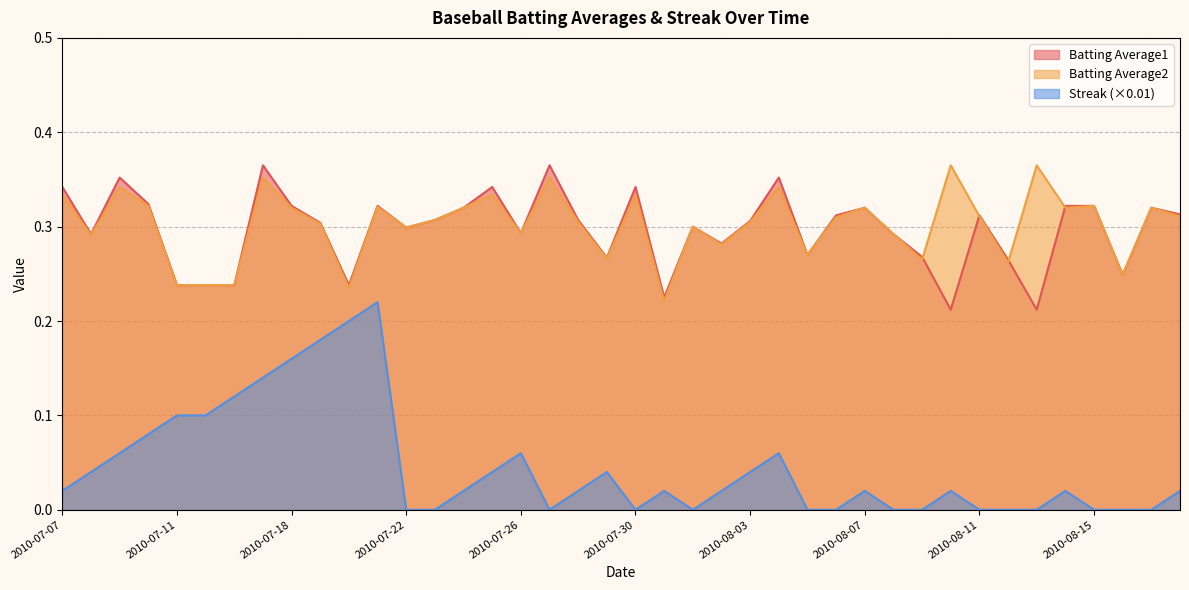

Reading right to left, extract all data points from this chart.

Batting Average1: 2010-08-18=0.3	2010-08-17=0.3	2010-08-16=0.2	2010-08-15=0.3	2010-08-14=0.3	2010-08-13=0.2	2010-08-12=0.3	2010-08-11=0.3	2010-08-10=0.2	2010-08-09=0.3	2010-08-08=0.3	2010-08-07=0.3	2010-08-06=0.3	2010-08-05=0.3	2010-08-04=0.4	2010-08-03=0.3	2010-08-02=0.3	2010-08-01=0.3	2010-07-31=0.2	2010-07-30=0.3	2010-07-29=0.3	2010-07-28=0.3	2010-07-27=0.4	2010-07-26=0.3	2010-07-25=0.3	2010-07-24=0.3	2010-07-23=0.3	2010-07-22=0.3	2010-07-21=0.3	2010-07-20=0.2	2010-07-19=0.3	2010-07-18=0.3	2010-07-17=0.4	2010-07-16=0.2	2010-07-15=0.2	2010-07-11=0.2	2010-07-10=0.3	2010-07-09=0.4	2010-07-08=0.3	2010-07-07=0.3
Batting Average2: 2010-08-18=0.3	2010-08-17=0.3	2010-08-16=0.2	2010-08-15=0.3	2010-08-14=0.3	2010-08-13=0.4	2010-08-12=0.3	2010-08-11=0.3	2010-08-10=0.4	2010-08-09=0.3	2010-08-08=0.3	2010-08-07=0.3	2010-08-06=0.3	2010-08-05=0.3	2010-08-04=0.3	2010-08-03=0.3	2010-08-02=0.3	2010-08-01=0.3	2010-07-31=0.2	2010-07-30=0.3	2010-07-29=0.3	2010-07-28=0.3	2010-07-27=0.4	2010-07-26=0.3	2010-07-25=0.3	2010-07-24=0.3	2010-07-23=0.3	2010-07-22=0.3	2010-07-21=0.3	2010-07-20=0.2	2010-07-19=0.3	2010-07-18=0.3	2010-07-17=0.4	2010-07-16=0.2	2010-07-15=0.2	2010-07-11=0.2	2010-07-10=0.3	2010-07-09=0.3	2010-07-08=0.3	2010-07-07=0.3
Streak: 2010-08-18=0.0	2010-08-17=0.0	2010-08-16=0.0	2010-08-15=0.0	2010-08-14=0.0	2010-08-13=0.0	2010-08-12=0.0	2010-08-11=0.0	2010-08-10=0.0	2010-08-09=0.0	2010-08-08=0.0	2010-08-07=0.0	2010-08-06=0.0	2010-08-05=0.0	2010-08-04=0.1	2010-08-03=0.0	2010-08-02=0.0	2010-08-01=0.0	2010-07-31=0.0	2010-07-30=0.0	2010-07-29=0.0	2010-07-28=0.0	2010-07-27=0.0	2010-07-26=0.1	2010-07-25=0.0	2010-07-24=0.0	2010-07-23=0.0	2010-07-22=0.0	2010-07-21=0.2	2010-07-20=0.2	2010-07-19=0.2	2010-07-18=0.2	2010-07-17=0.1	2010-07-16=0.1	2010-07-15=0.1	2010-07-11=0.1	2010-07-10=0.1	2010-07-09=0.1	2010-07-08=0.0	2010-07-07=0.0